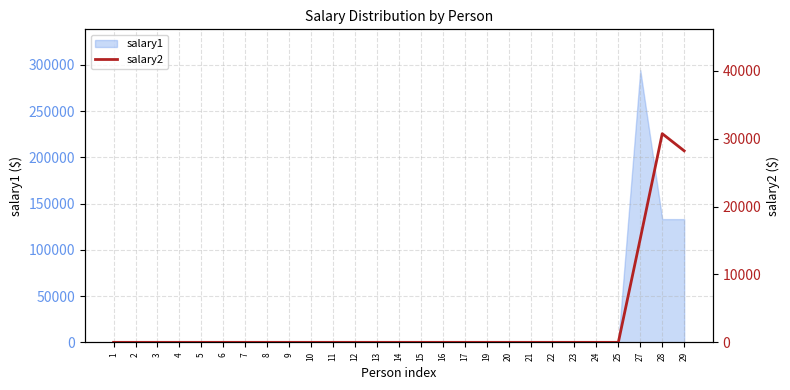

The chart shows a value of 15533 at 2. True or false?

False